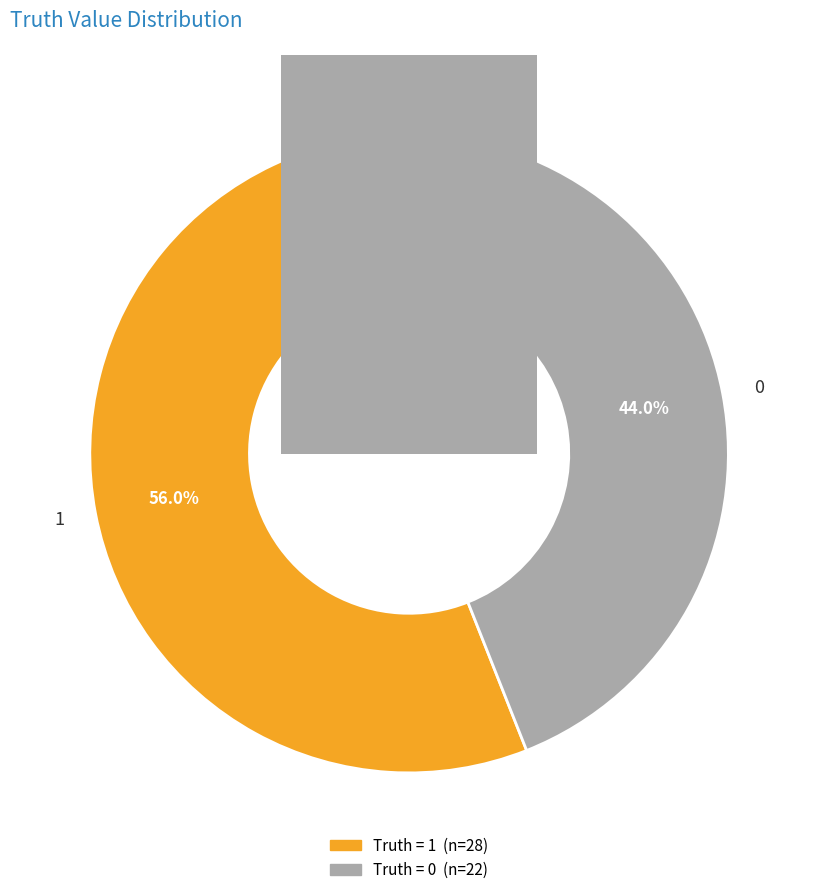

The 0 slice represents 44% of the pie. True or false?

True